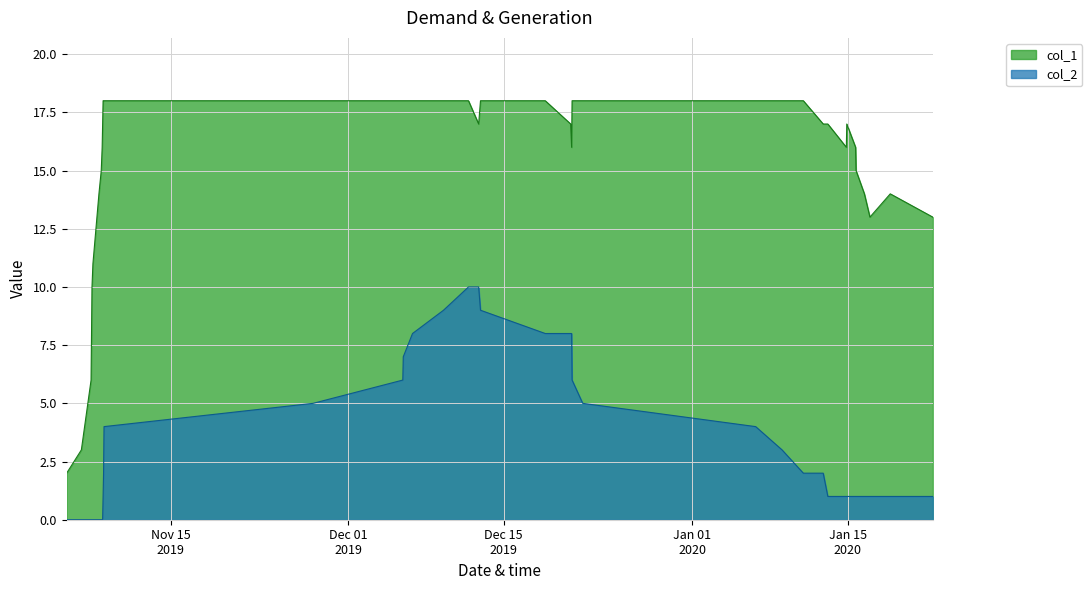

True or false: col_2 and col_1 intersect in this chart.

False